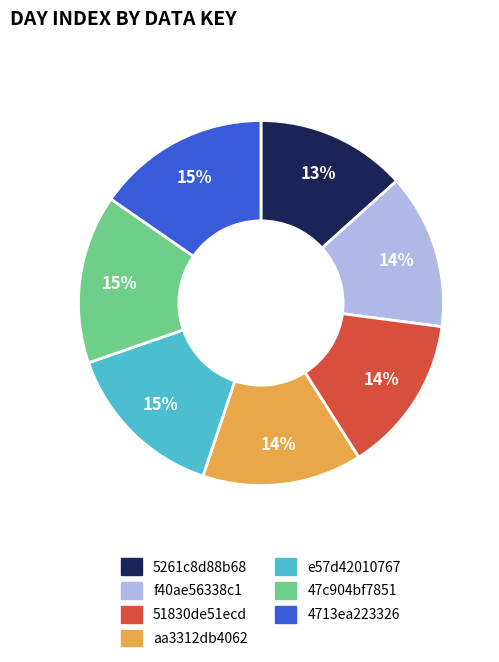

Is there any slice that represents more than half of the pie?

No